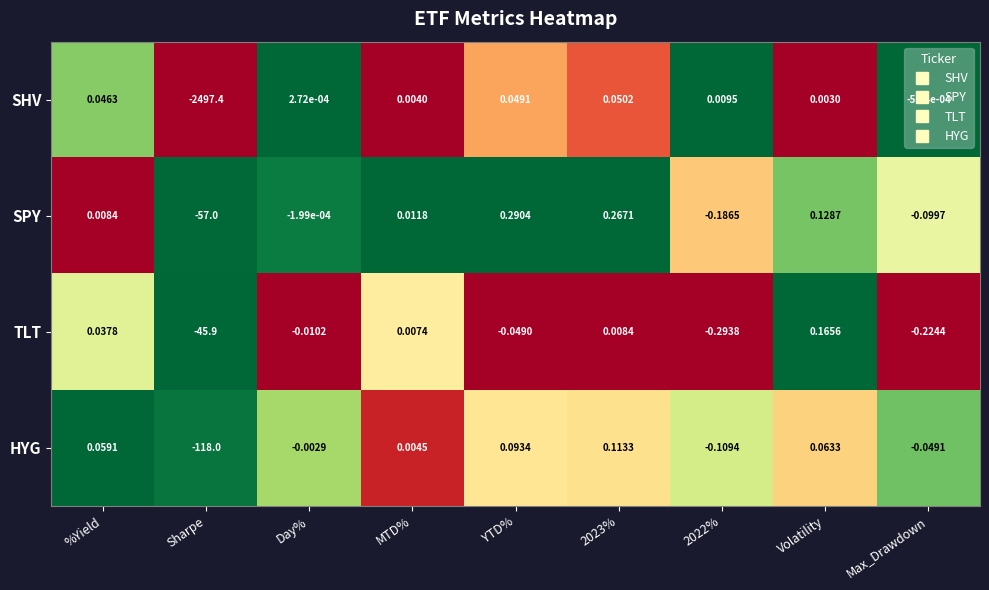

How many categories are shown in the chart?

9